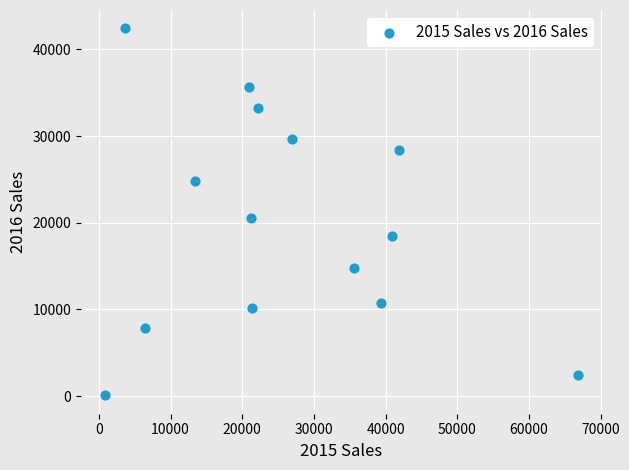

What Y value in the scatter plot is closest to 21257?

20562.3